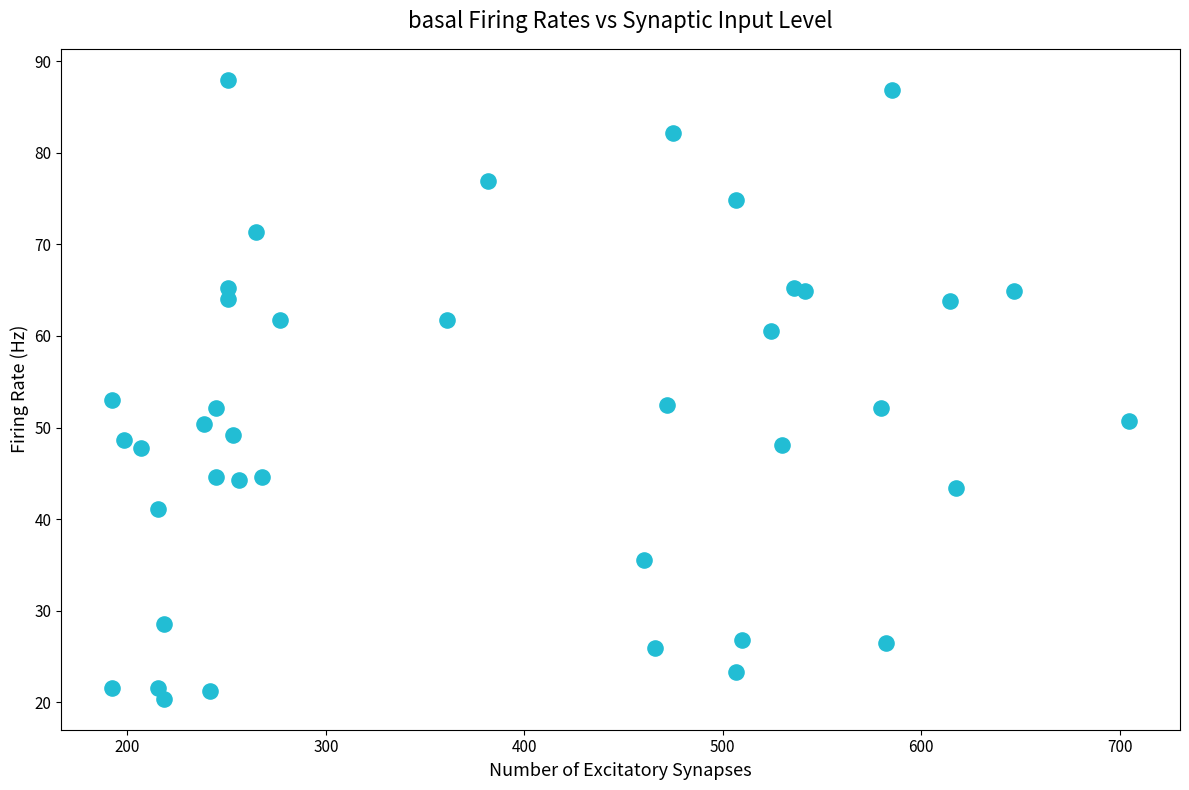

What is the range of Y values (max minus min)?

67.6